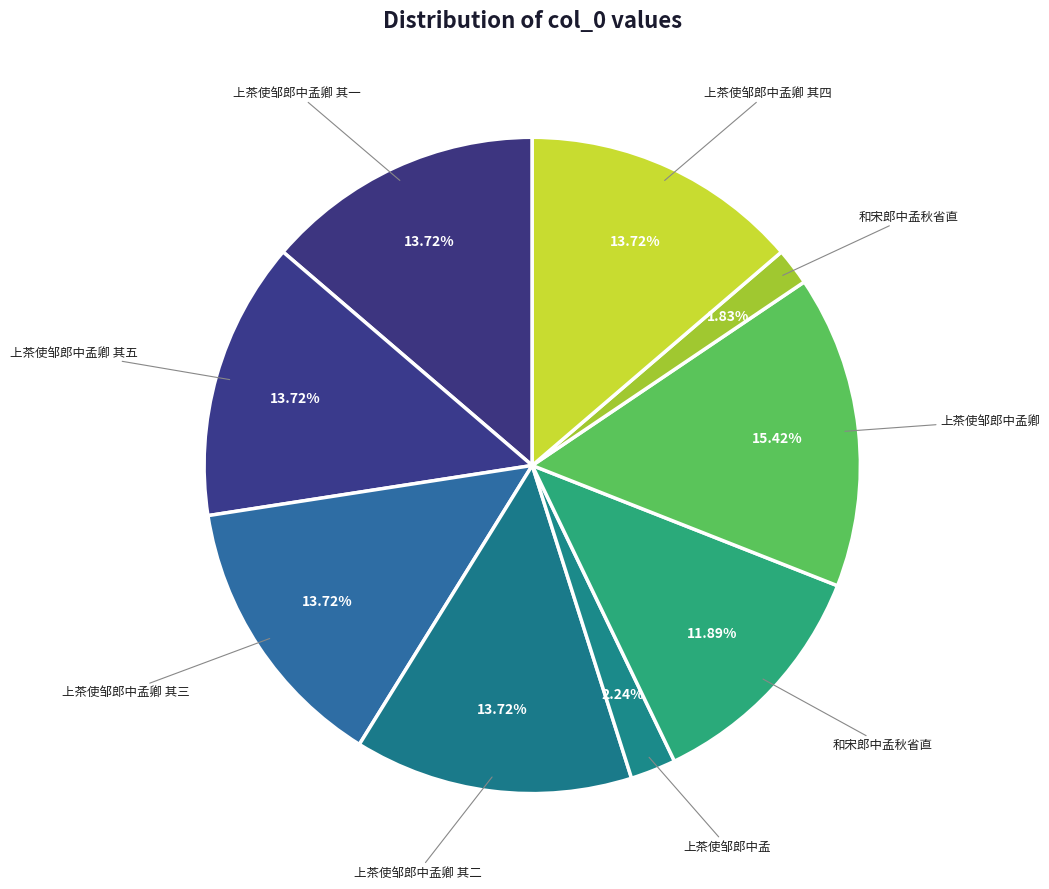

Count the number of slices in the pie.

9